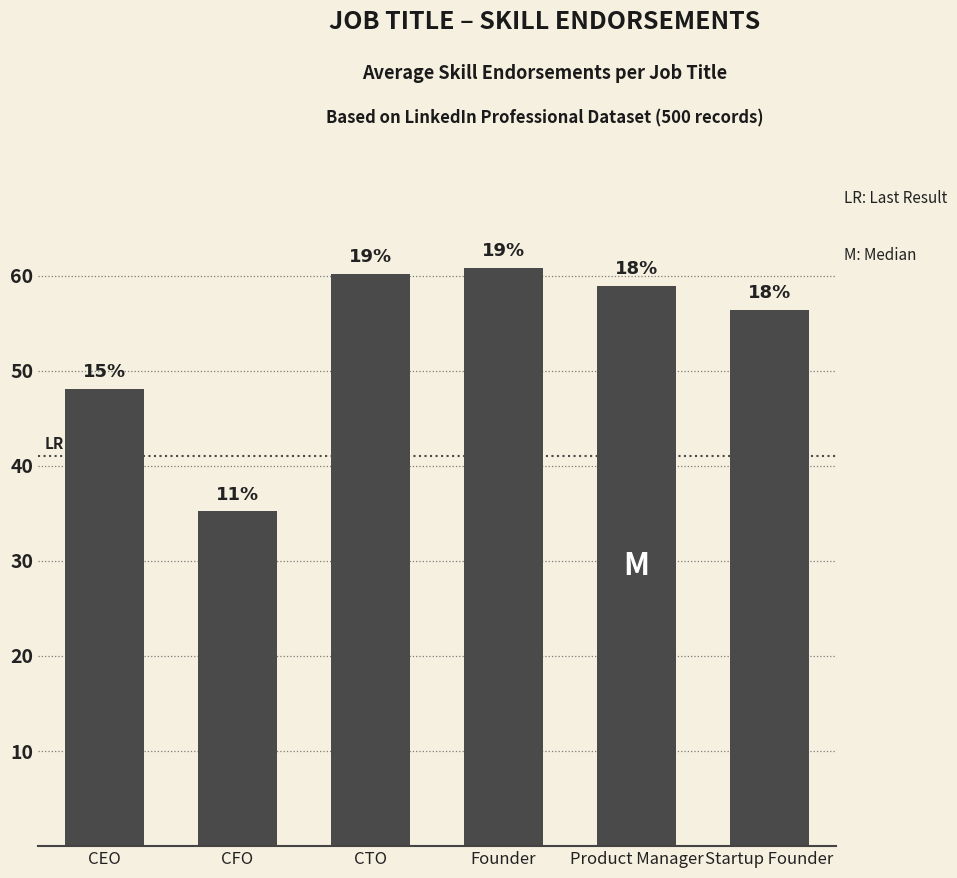

Is it true that the value at CTO is 60.2?

True